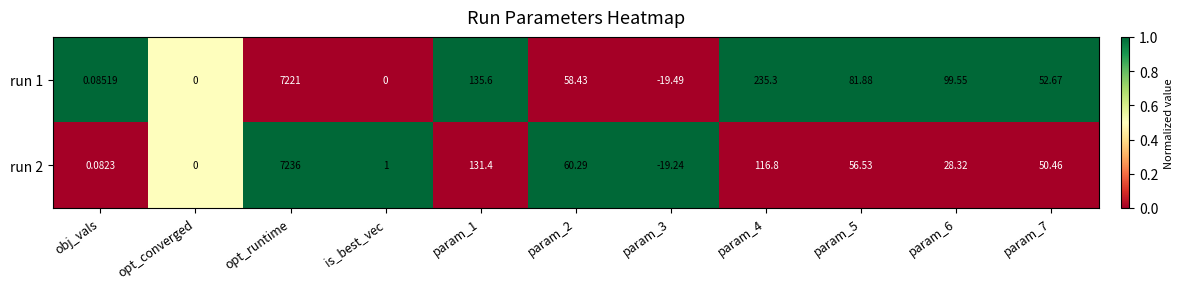

At which label does run 1 reach its peak?

opt_runtime